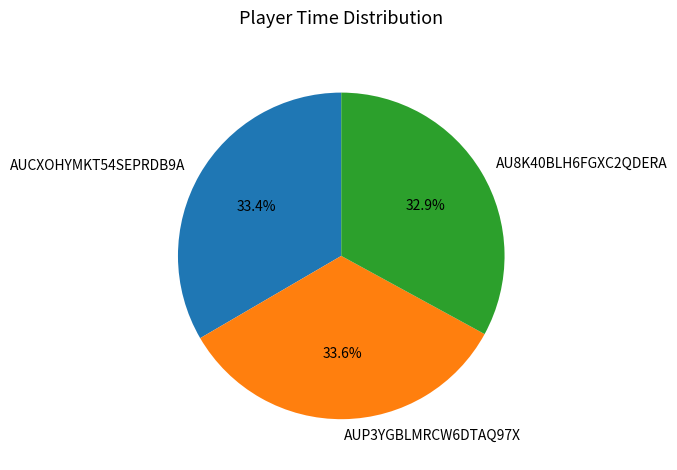

Which has a higher value, AU8K40BLH6FGXC2QDERA or AUP3YGBLMRCW6DTAQ97X?

AUP3YGBLMRCW6DTAQ97X